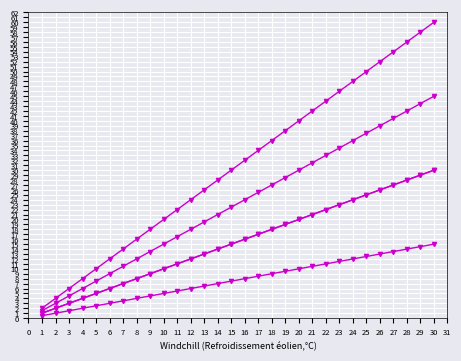

True or false: 2 and 0.5 intersect in this chart.

False